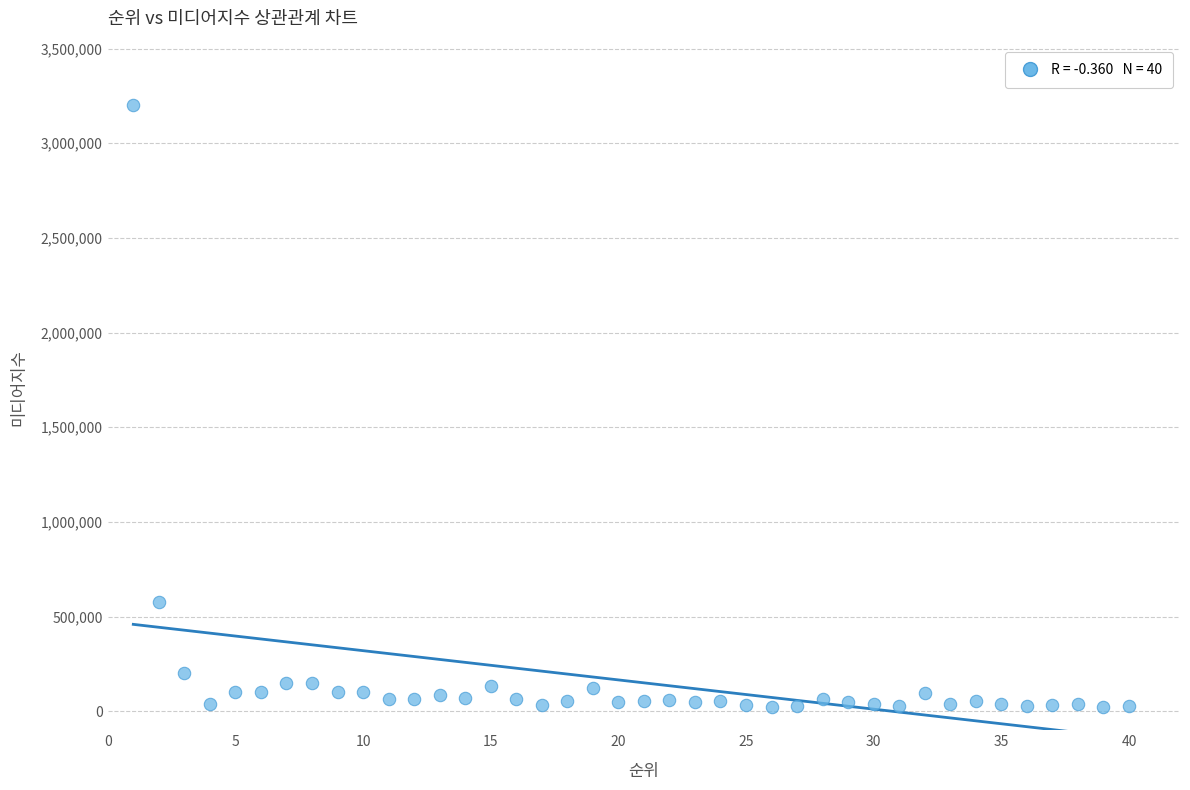

What Y value in the scatter plot is closest to 1610697?

576720